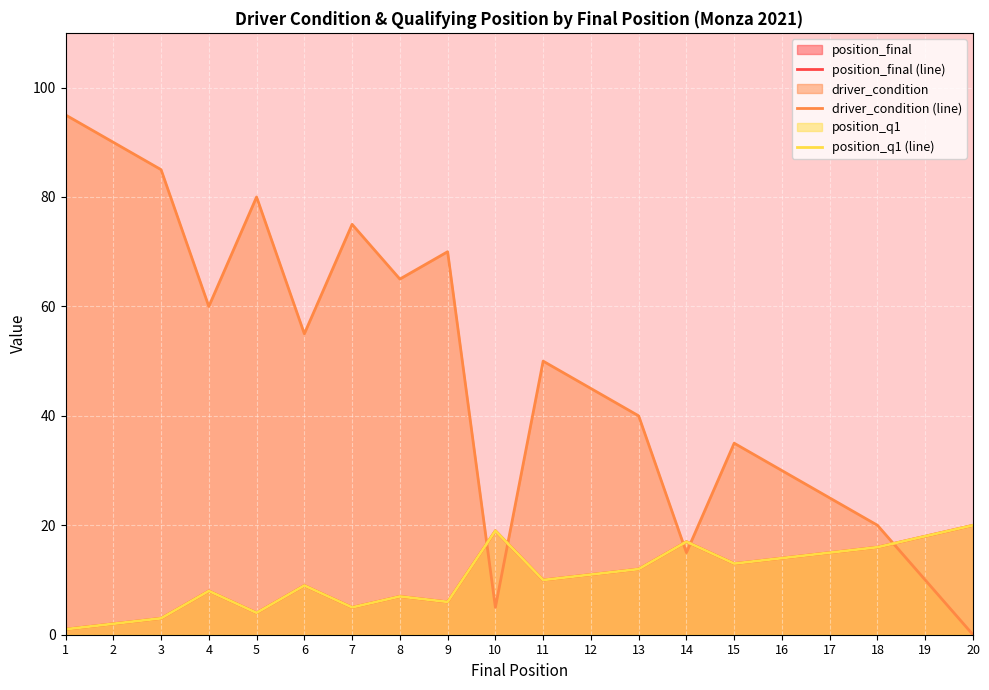

Reading right to left, what are all the values shown in this chart?

position_final (line): 20	18	16	15	14	13	17	12	11	10	19	6	7	5	9	4	8	3	2	1
driver_condition (line): 0	10	20	25	30	35	15	40	45	50	5	70	65	75	55	80	60	85	90	95
position_q1 (line): 20	18	16	15	14	13	17	12	11	10	19	6	7	5	9	4	8	3	2	1